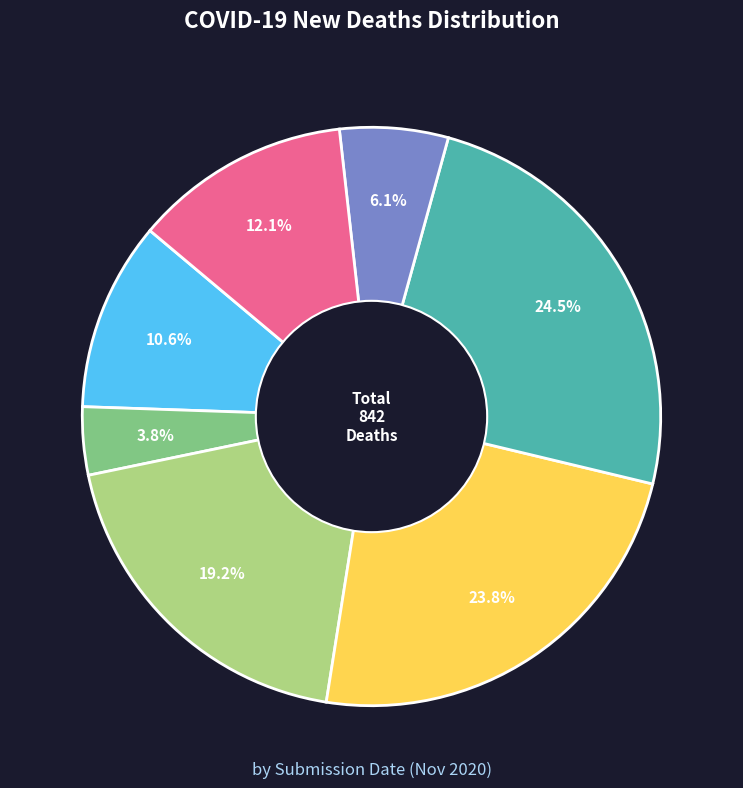

Is there any slice that represents more than half of the pie?

No